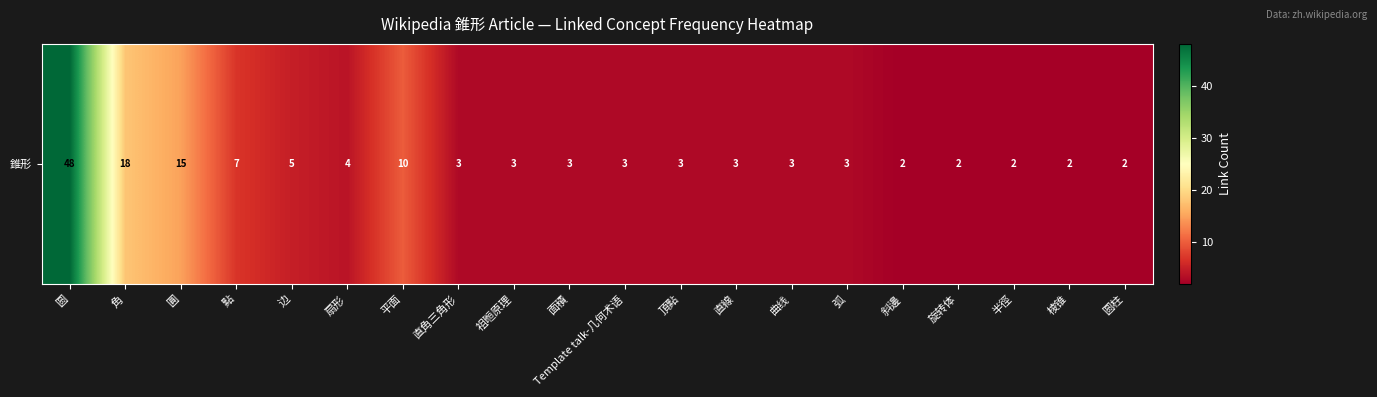

Count the number of data series in this chart.

1